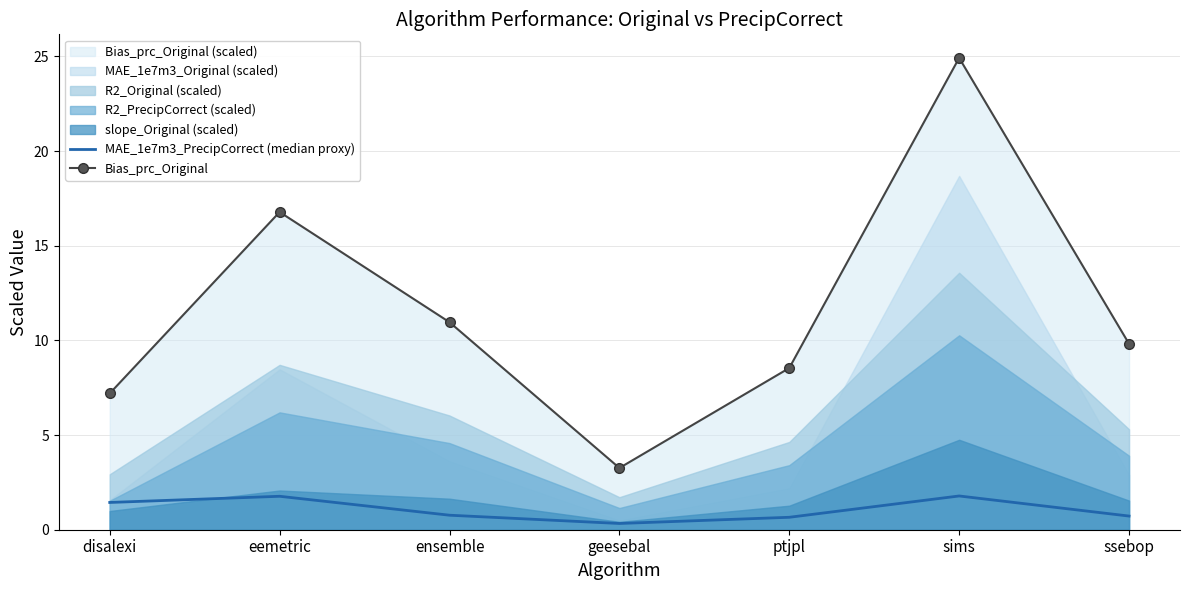

What value does the MAE_1e7m3_PrecipCorrect (median proxy) series have at disalexi?

1.4